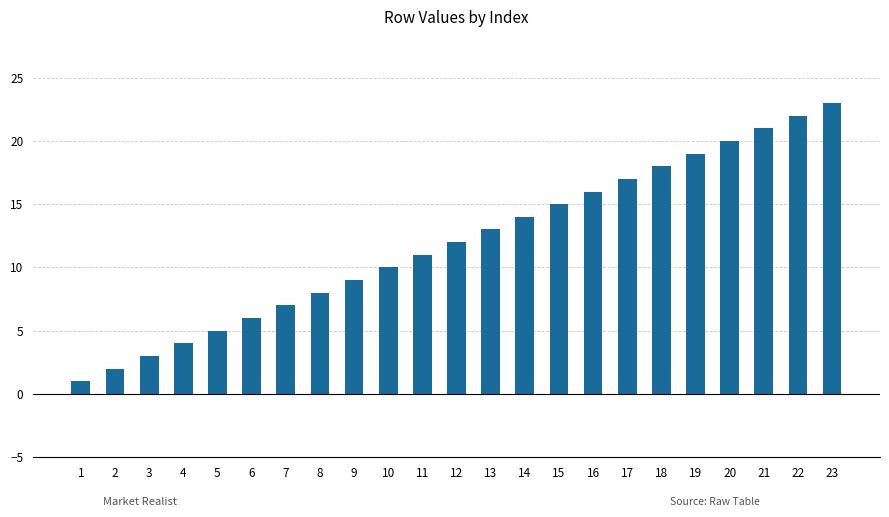

What is the sum of all values?

276